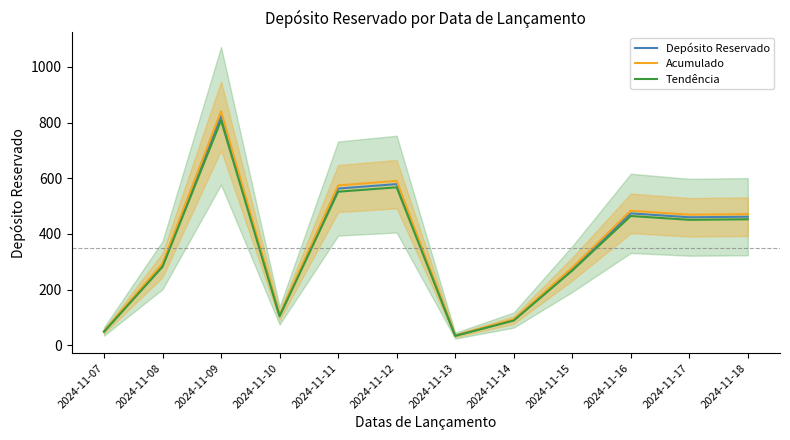

What is the maximum value for Depósito Reservado?

824.0